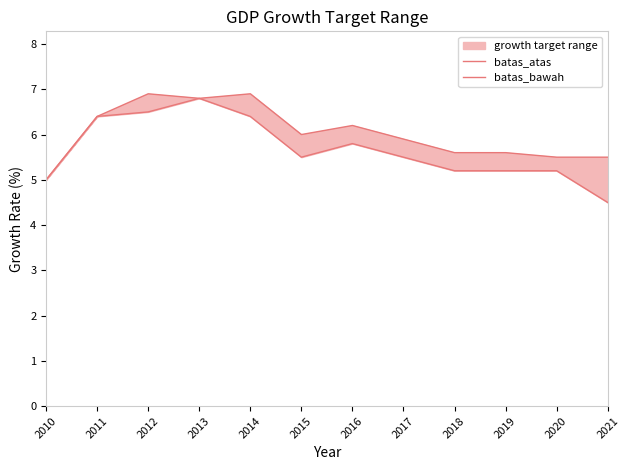

Reading right to left, list all the values displayed in this chart.

batas_atas: 2021=5.5	2020=5.5	2019=5.6	2018=5.6	2017=5.9	2016=6.2	2015=6.0	2014=6.9	2013=6.8	2012=6.9	2011=6.4	2010=5.0
batas_bawah: 2021=4.5	2020=5.2	2019=5.2	2018=5.2	2017=5.5	2016=5.8	2015=5.5	2014=6.4	2013=6.8	2012=6.5	2011=6.4	2010=5.0